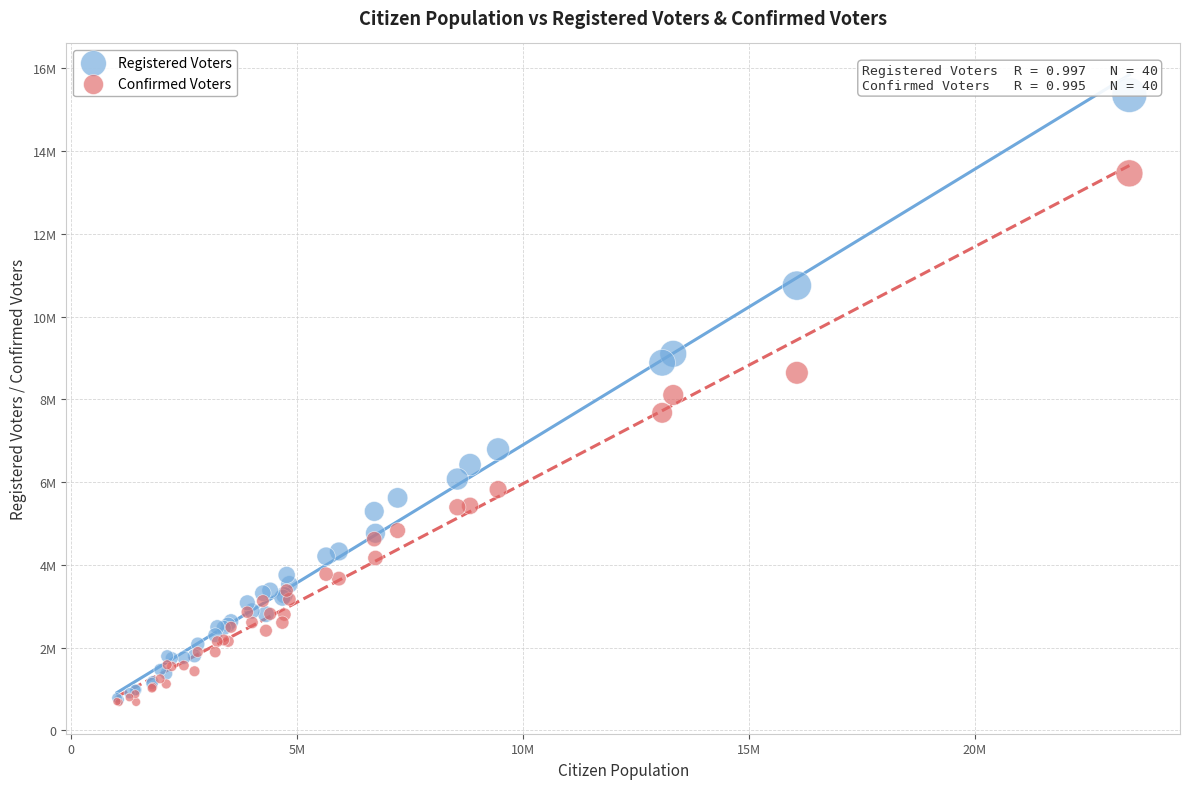

Which series contains the highest Y value?

Registered Voters